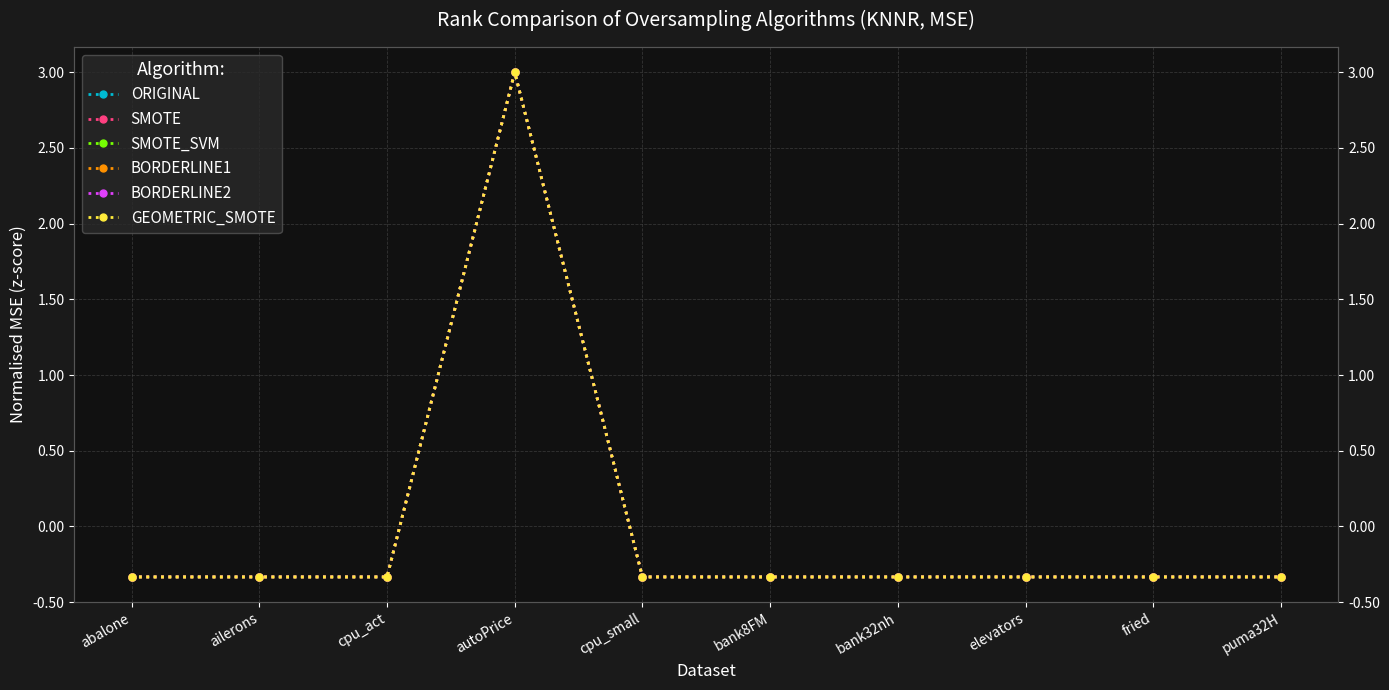

How many data points in ORIGINAL are less than 0?

9